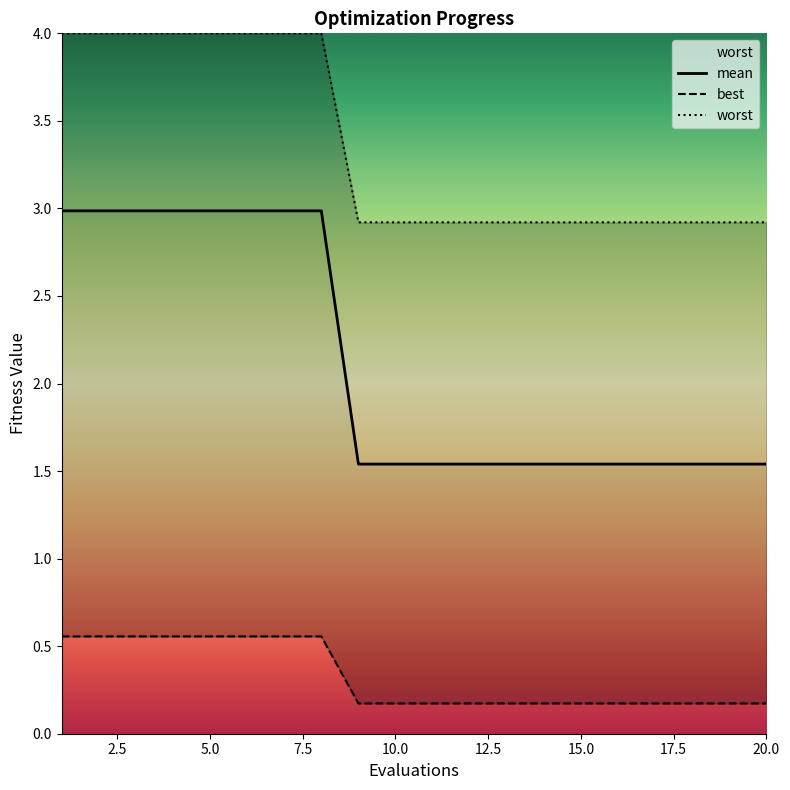

Reading right to left, list all the values displayed in this chart.

mean: 1.5	1.5	1.5	1.5	1.5	1.5	1.5	1.5	1.5	1.5	1.5	1.5	3.0	3.0	3.0	3.0	3.0	3.0	3.0	3.0
best: 0.2	0.2	0.2	0.2	0.2	0.2	0.2	0.2	0.2	0.2	0.2	0.2	0.6	0.6	0.6	0.6	0.6	0.6	0.6	0.6
worst: 2.9	2.9	2.9	2.9	2.9	2.9	2.9	2.9	2.9	2.9	2.9	2.9	4.0	4.0	4.0	4.0	4.0	4.0	4.0	4.0